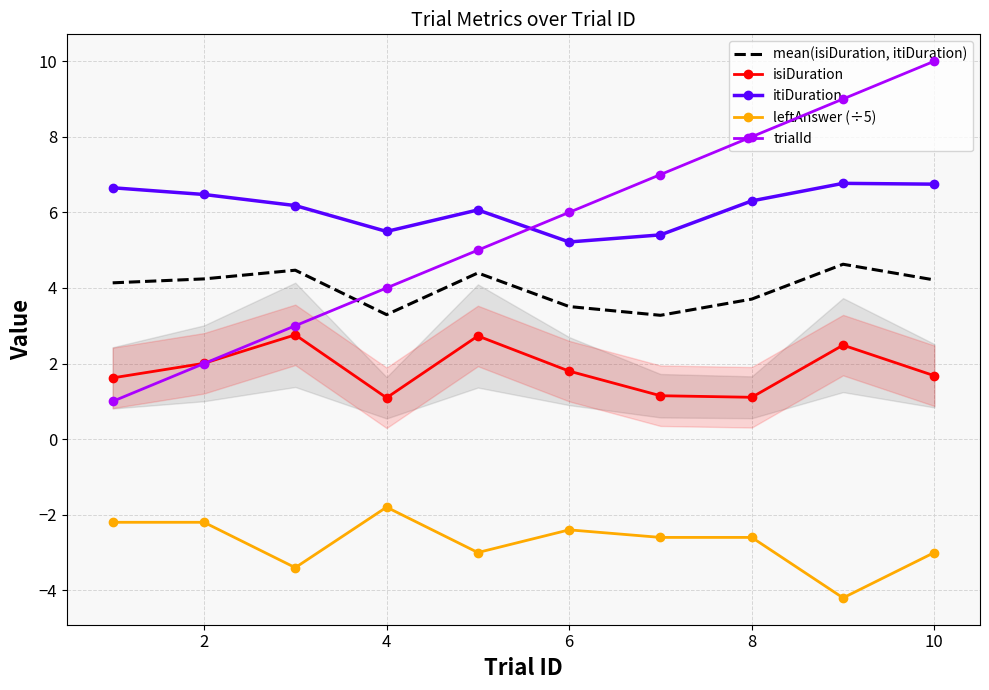

True or false: itiDuration and isiDuration intersect in this chart.

False